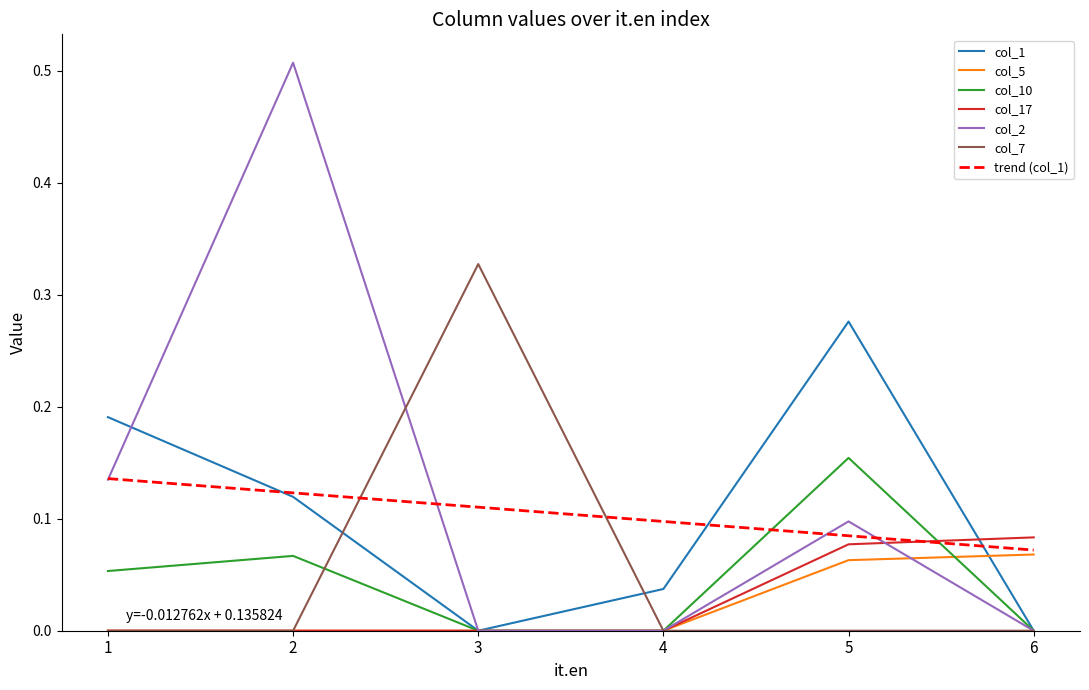

The value of trend (col_1) at 1 is 0.1. True or false?

True